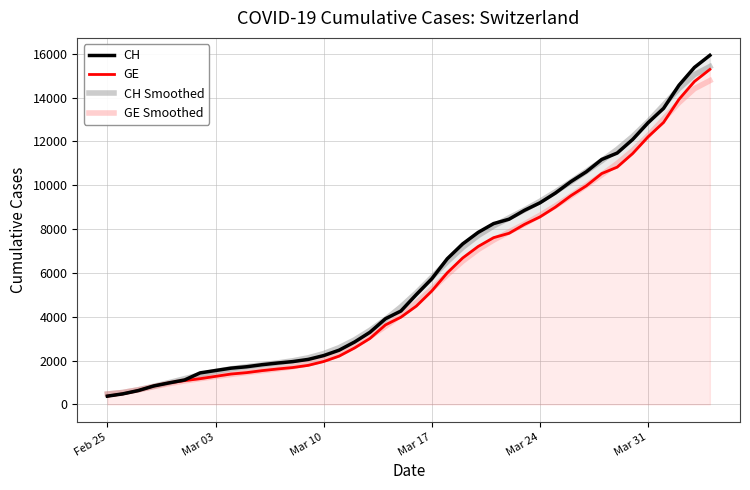

After their last crossing, which series has the higher values: GE or CH Smoothed?

CH Smoothed